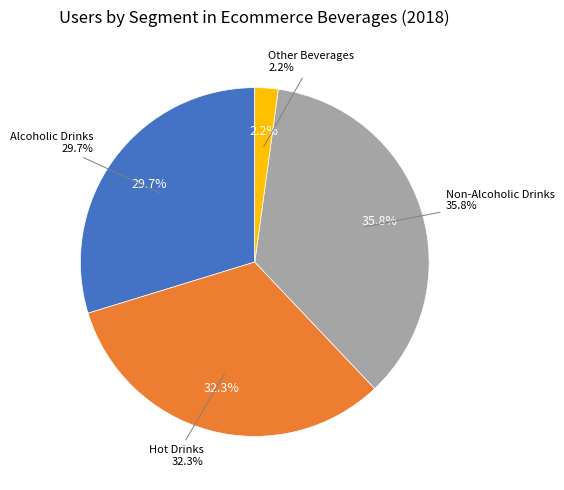

Is it true that Non-Alcoholic Drinks is 23% of the pie?

False